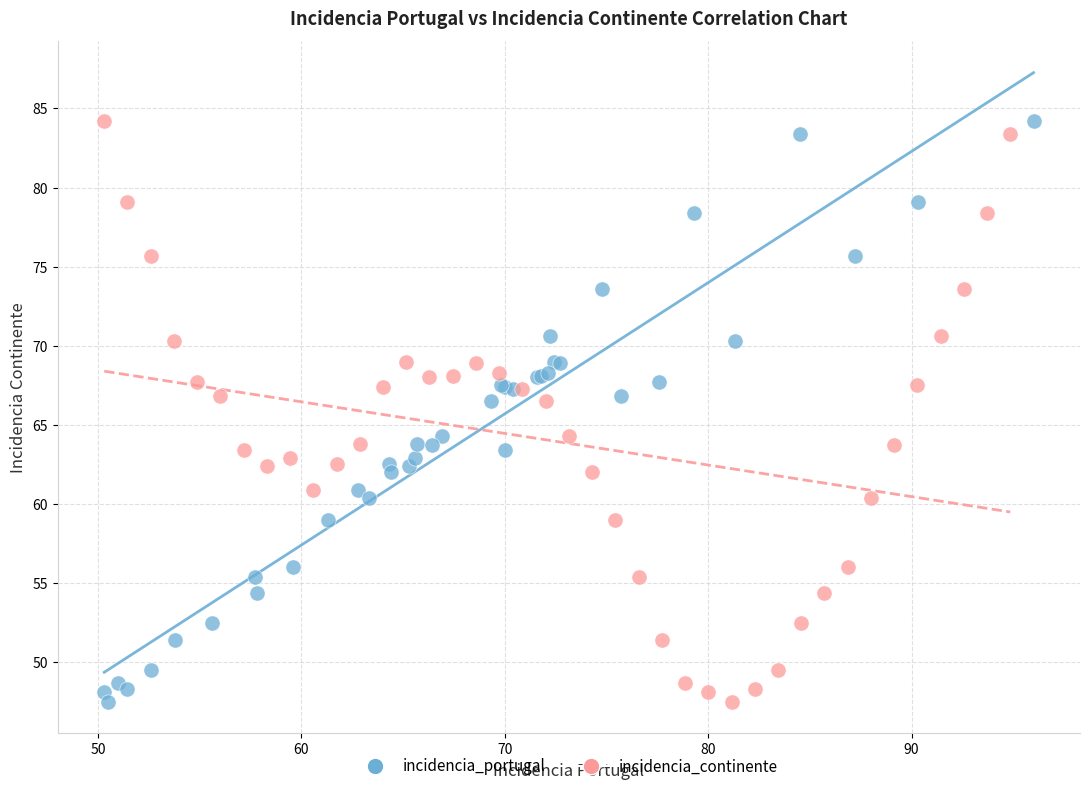

What are all the series names shown in the legend?

incidencia_portugal, incidencia_continente